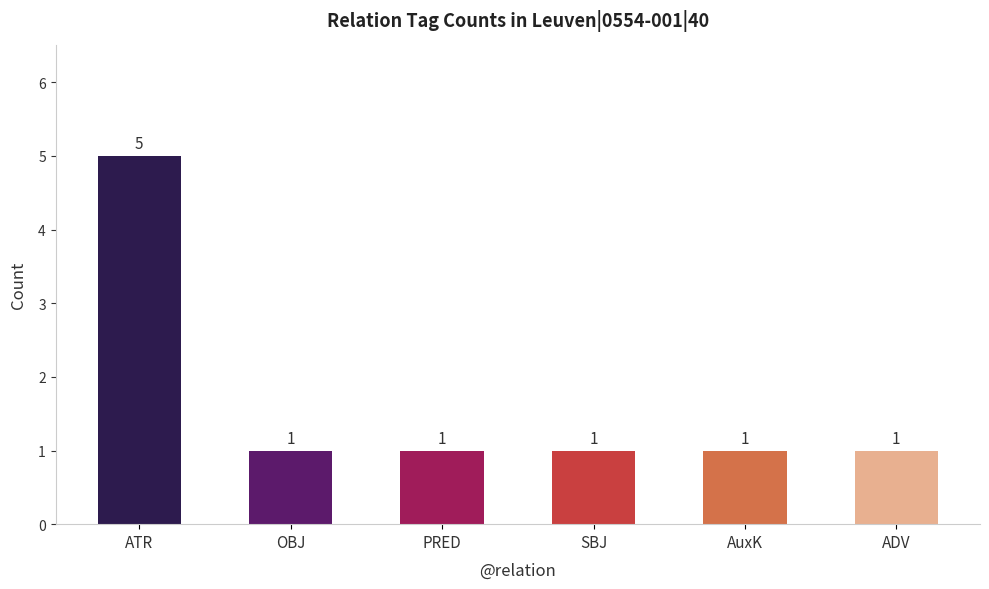

What position from the right is ADV?

1